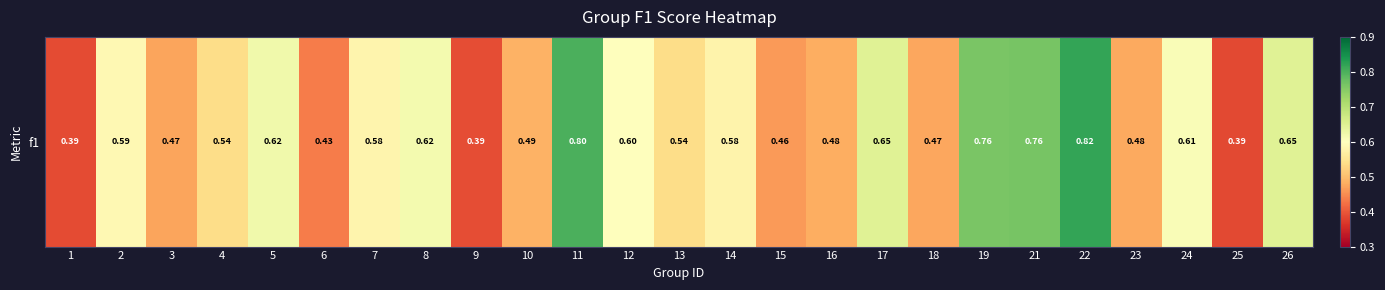

True or false: the data shows 0.7 at 23.

False